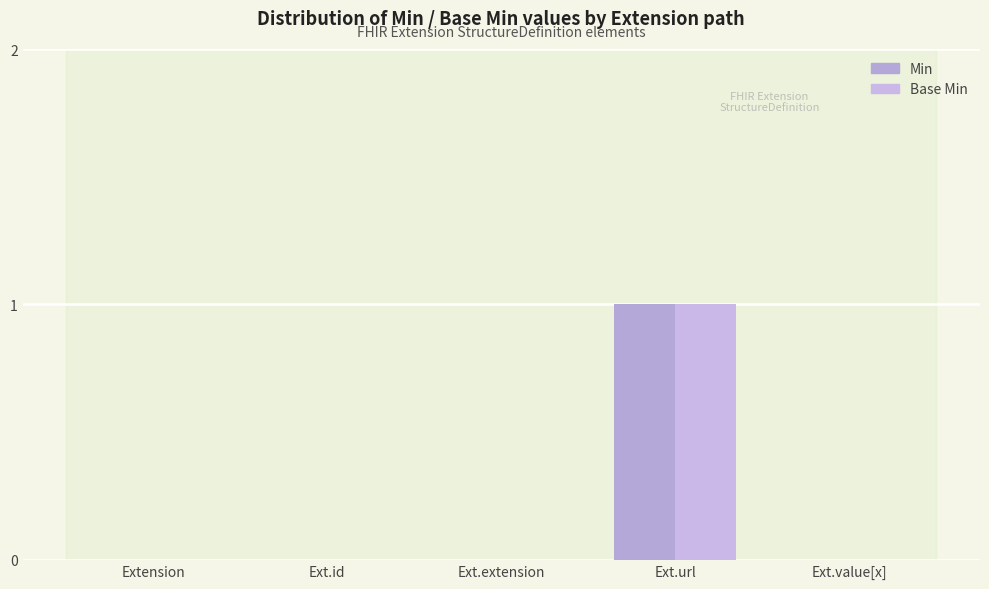

The value of Min at Ext.url is 1. True or false?

True